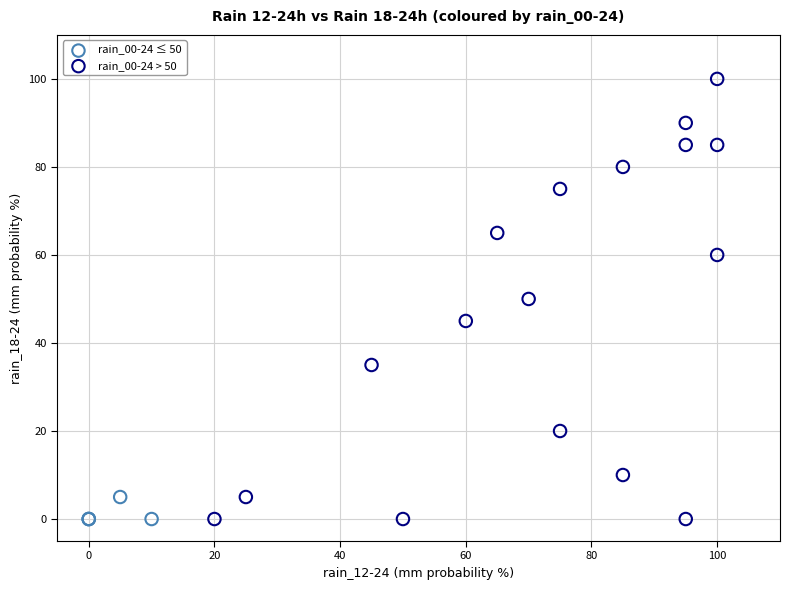

Which series contains the highest Y value?

rain_00-24 > 50